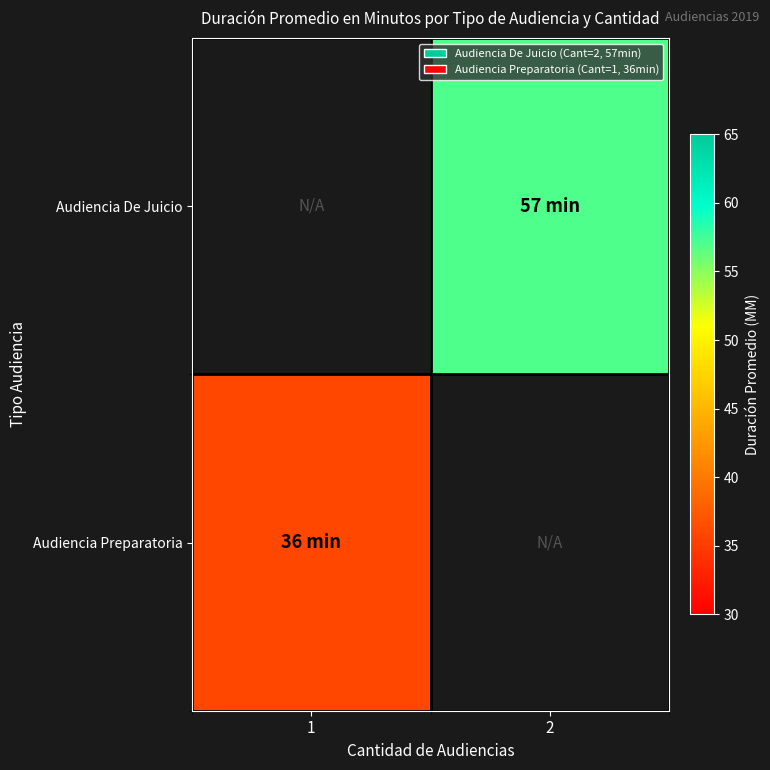

At which label does Audiencia De Juicio reach its peak?

1